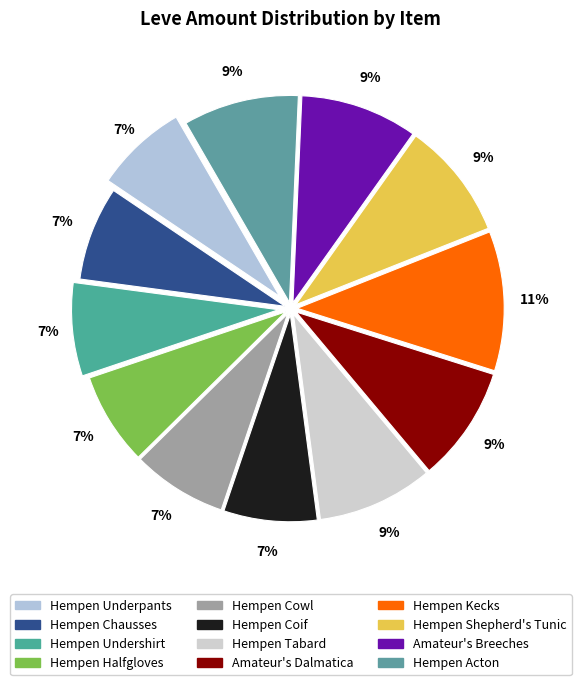

How many segments does this pie chart have?

12